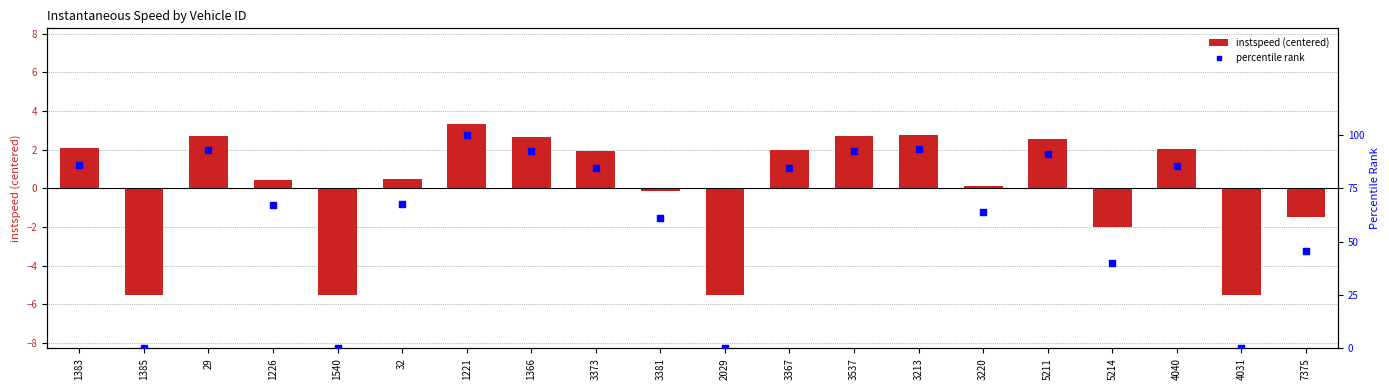

Which series reaches the maximum Y coordinate?

percentile rank